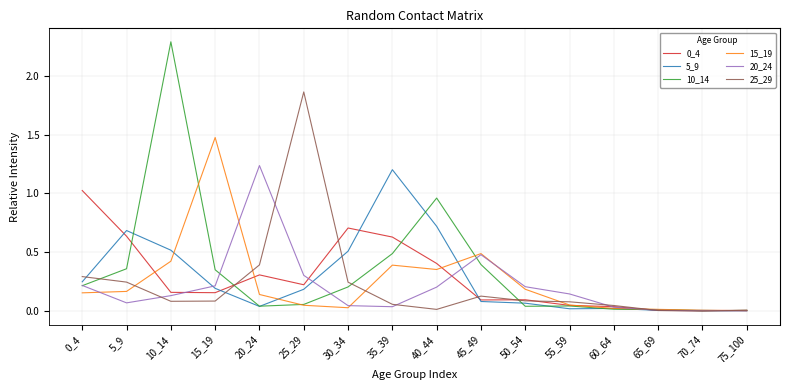

Which series has the largest range (max minus min)?

10_14